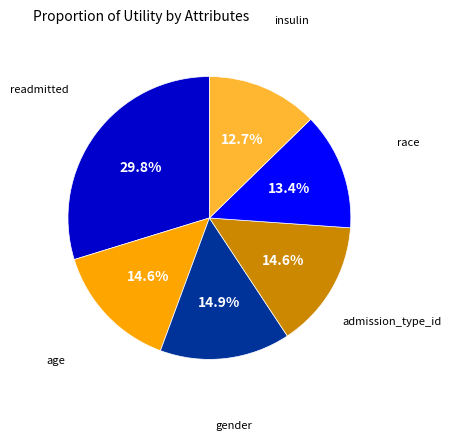

Count the number of slices in the pie.

6